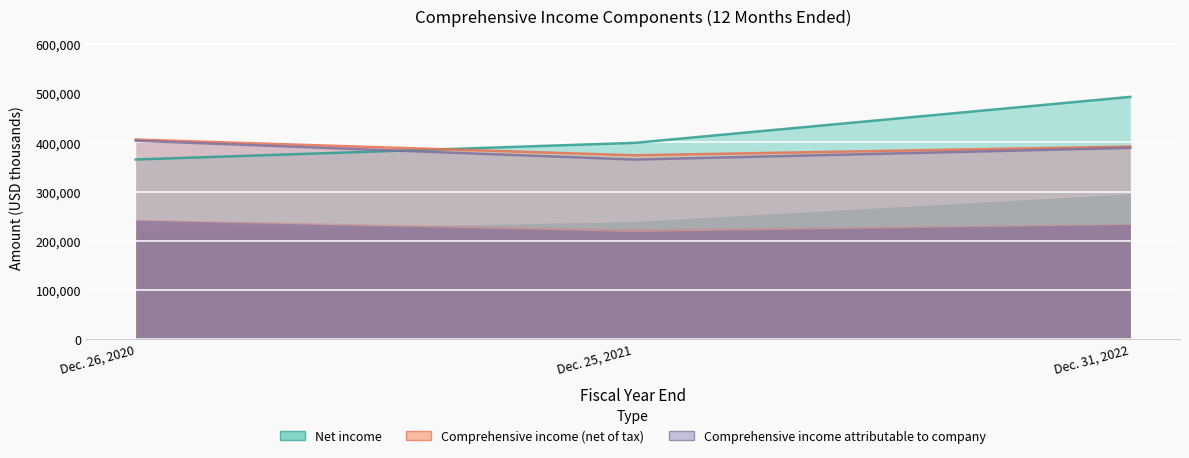

The Comprehensive income attributable to company series shows 365116 at Dec. 25, 2021. True or false?

True